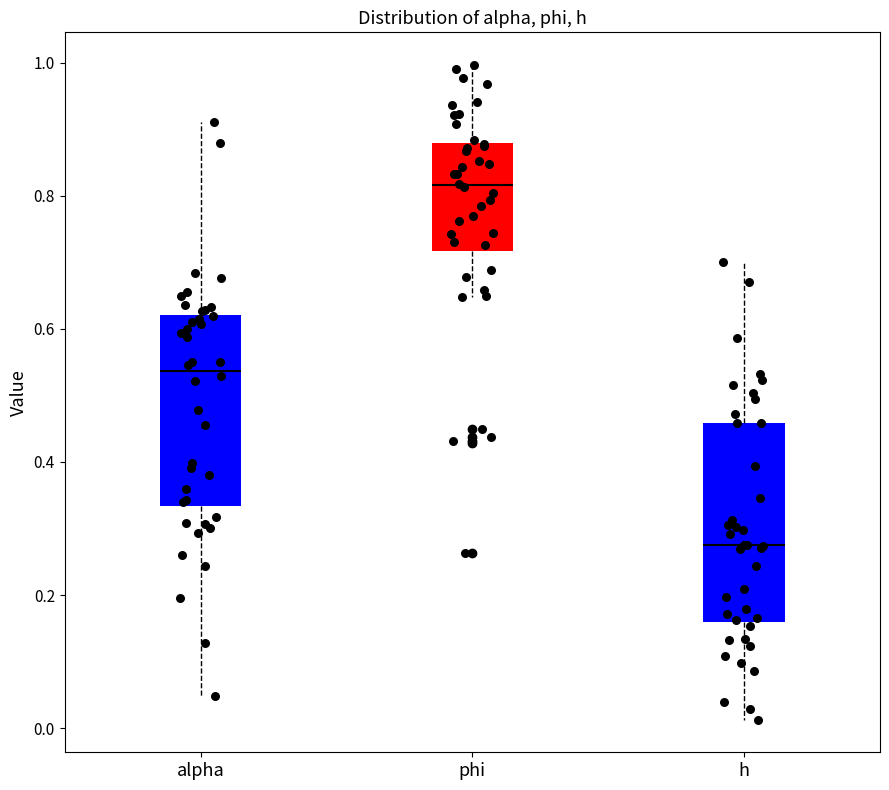

Which box's median line is the lowest?

h